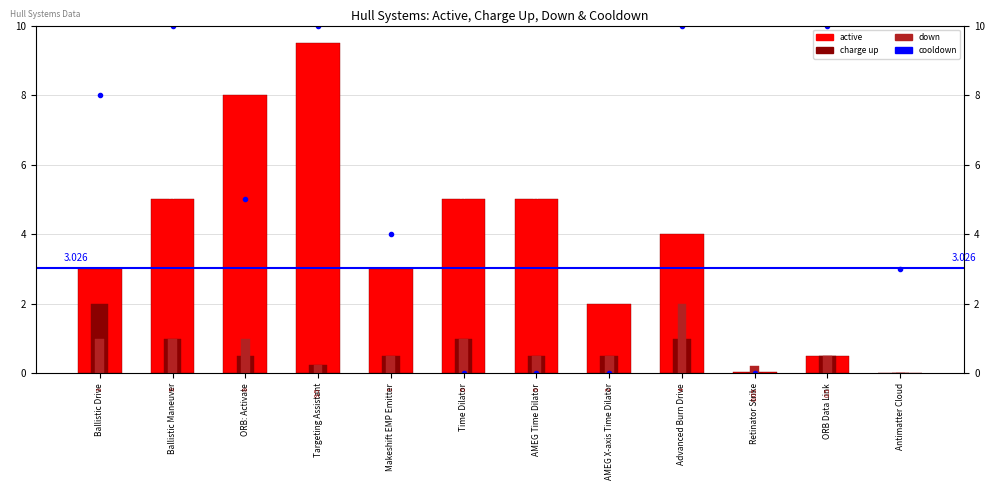

The charge up series shows 0.0 at Retinator Strike. True or false?

True